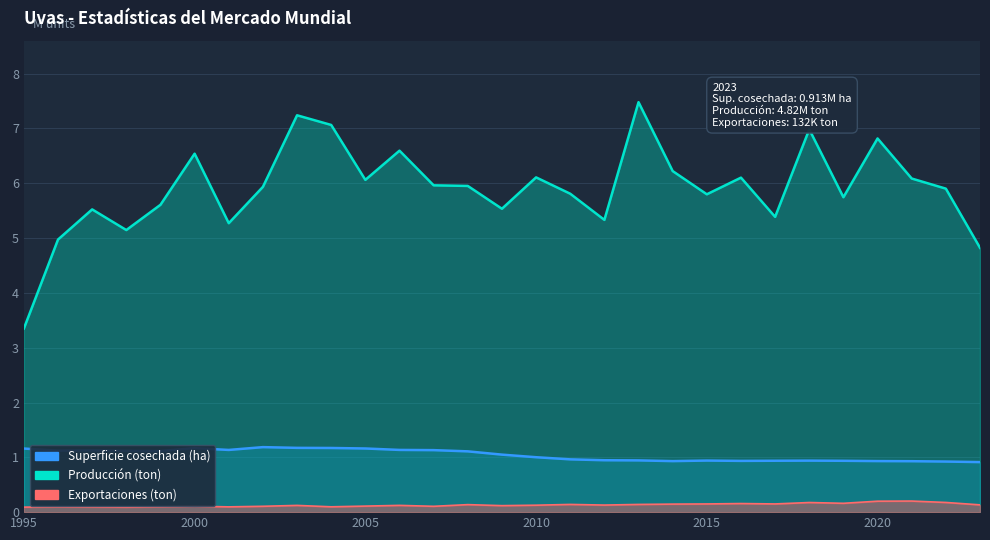

True or false: Producción and Superficie cosechada cross at least once.

False